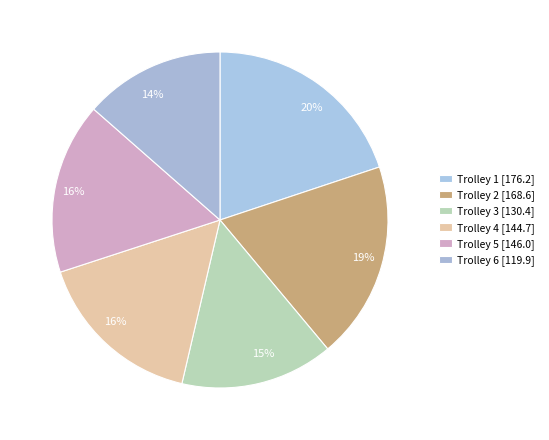

To the nearest percent, what percentage of the pie is Trolley 1?

20%